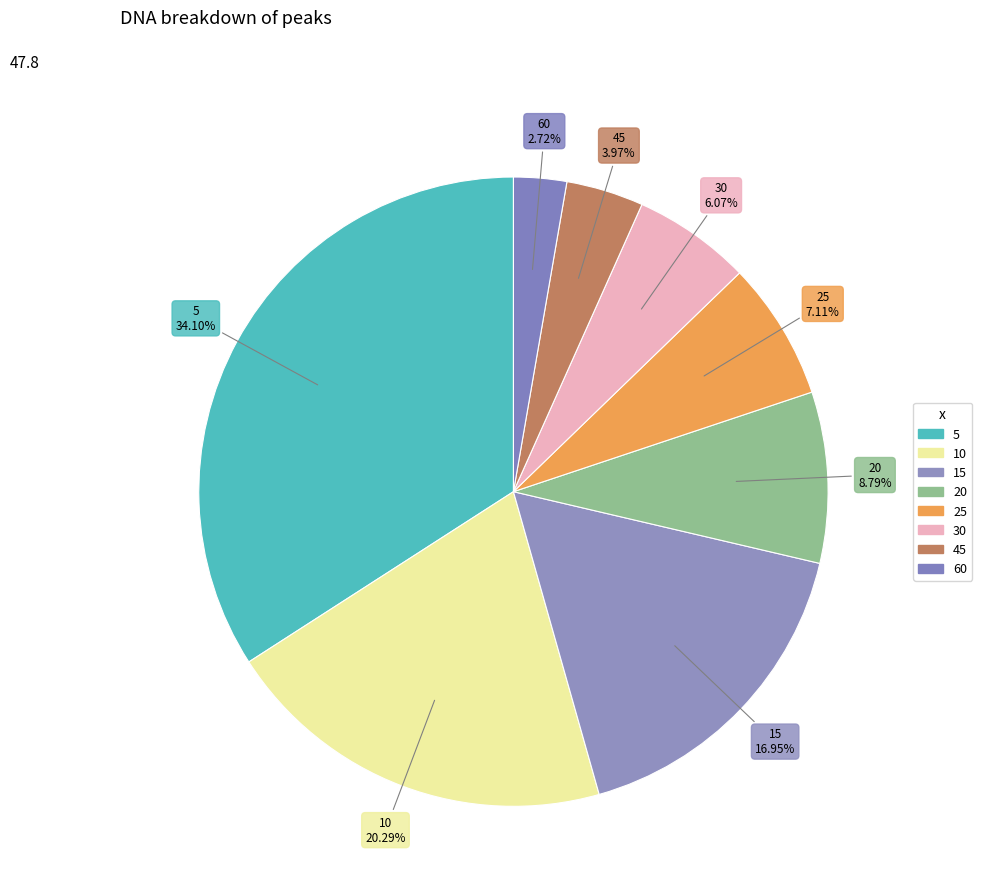

Count the number of slices in the pie.

8